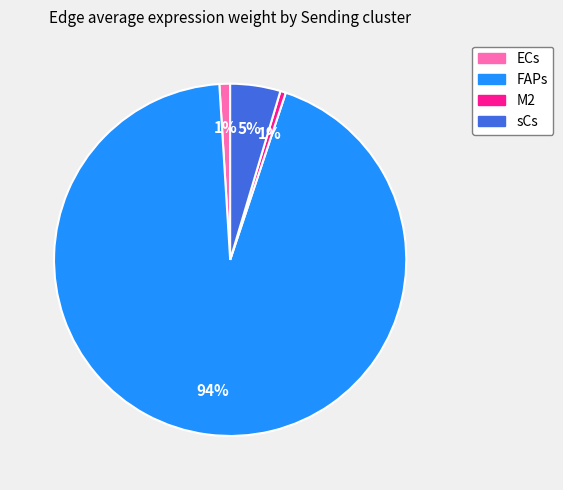

Is it true that M2 is 1% of the pie?

True